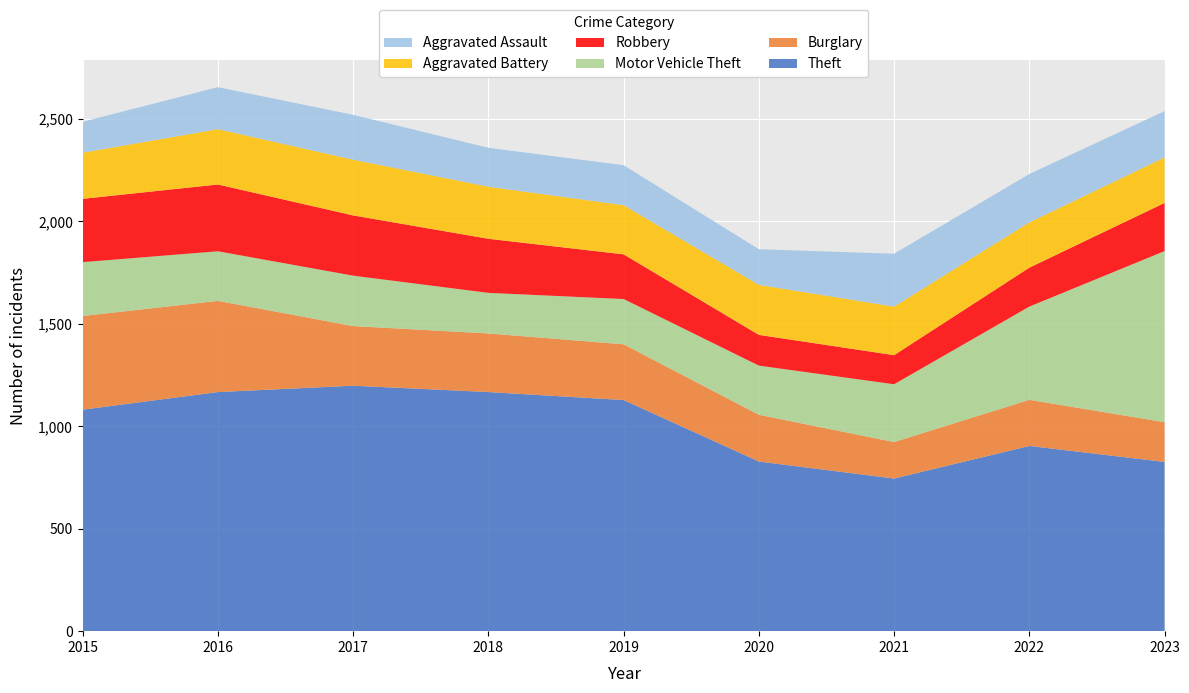

Reading right to left, what are all the values shown in this chart?

Theft: 826	904	745	828	1128	1167	1198	1167	1081
Burglary: 194	225	178	228	272	286	291	445	457
Motor Vehicle Theft: 835	455	282	240	221	198	246	242	263
Robbery: 235	190	142	150	218	264	294	326	309
Aggravated Battery: 222	221	237	244	240	254	272	270	225
Aggravated Assault: 226	236	258	174	195	190	219	205	151